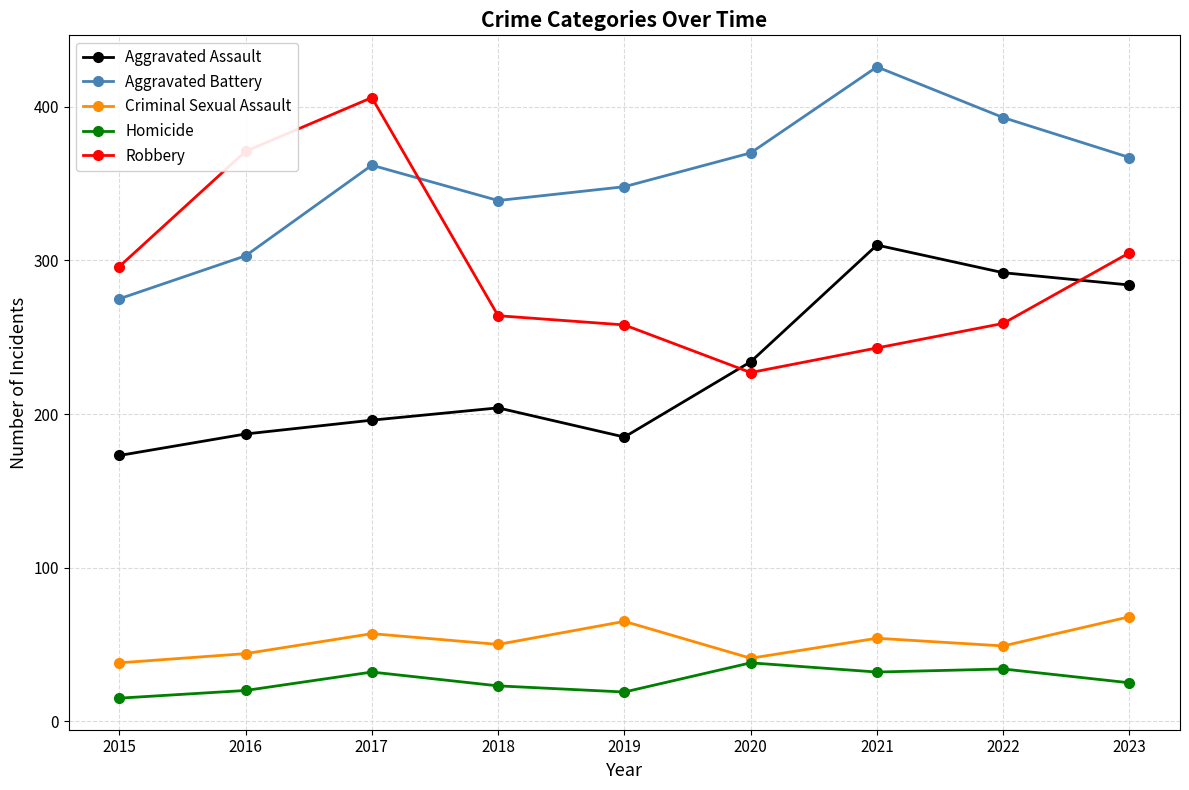

How many distinct data groups are displayed?

5